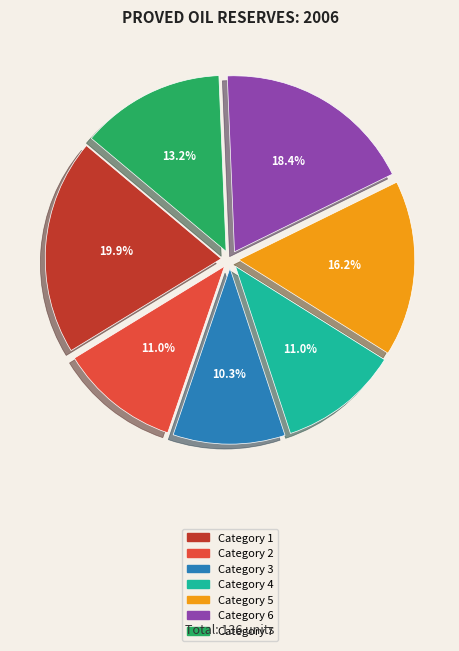

Is there a majority slice in this chart?

No